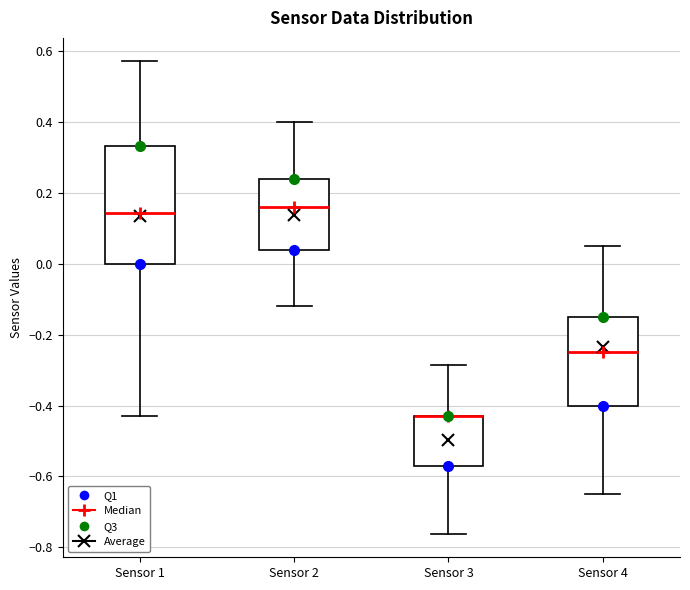

Reading left to right, transcribe this box plot: for each box, give where its median line is, the range the box spans, and where its two whiskers end, as read against the y-axis. The values are not printed on the chart, so give them approximately, as read against the axis.

Sensor 1: median 0.14, box 0.00 to 0.34, whiskers -0.42 to 0.58
Sensor 2: median 0.16, box 0.04 to 0.24, whiskers -0.12 to 0.40
Sensor 3: median -0.42 (drawn on the box's upper edge), box -0.58 to -0.42, whiskers -0.76 to -0.28
Sensor 4: median -0.24, box -0.40 to -0.14, whiskers -0.64 to 0.06